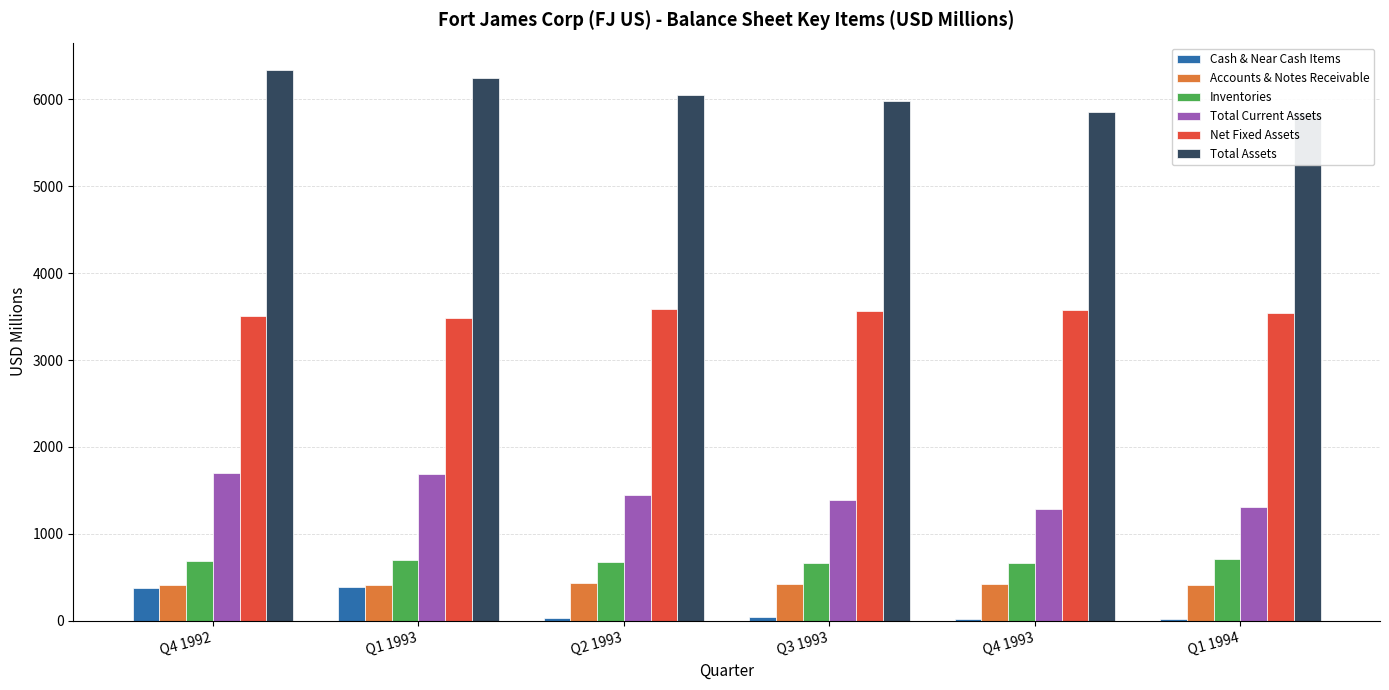

The value of Total Assets at Q3 1993 is 5976.8. True or false?

True